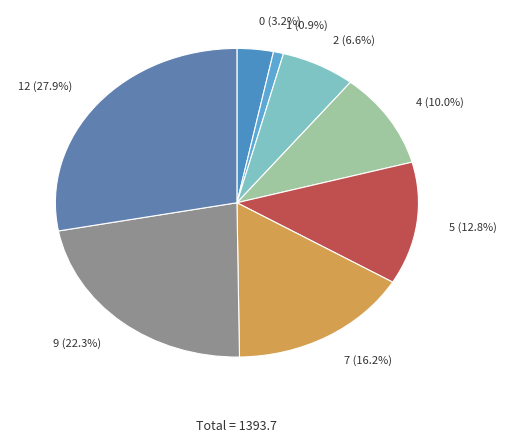

Is there any slice that represents more than half of the pie?

No